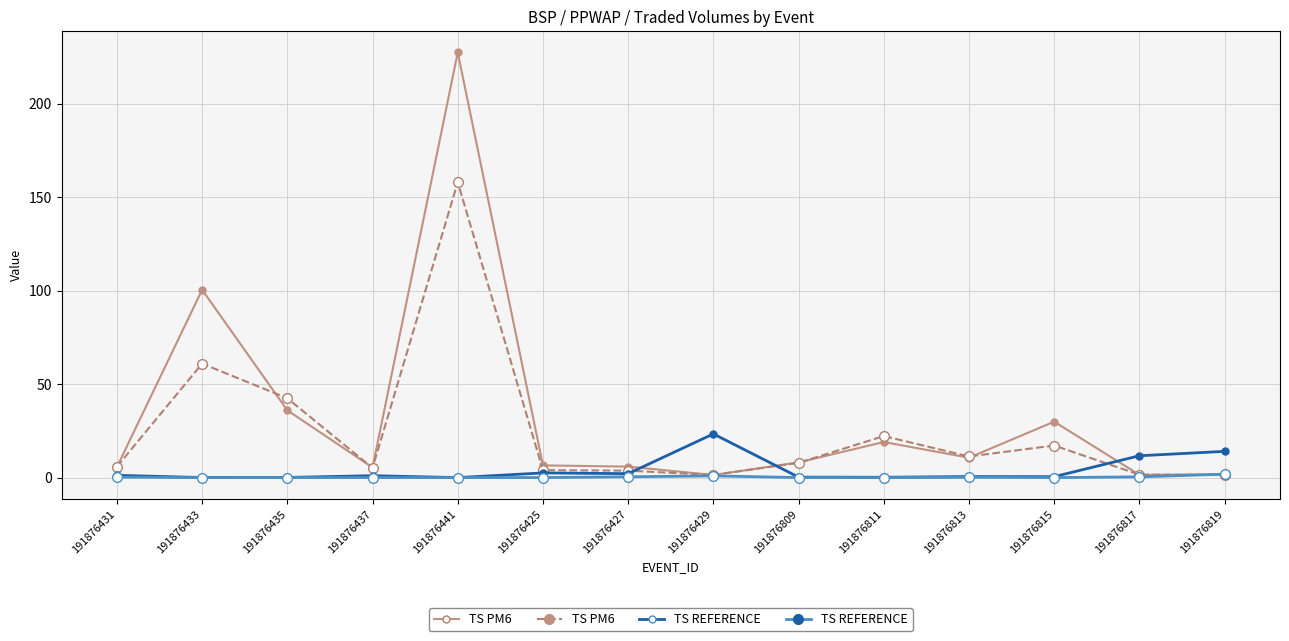

Which series ends up on top after the final intersection of TS REFERENCE and TS PM6?

TS REFERENCE